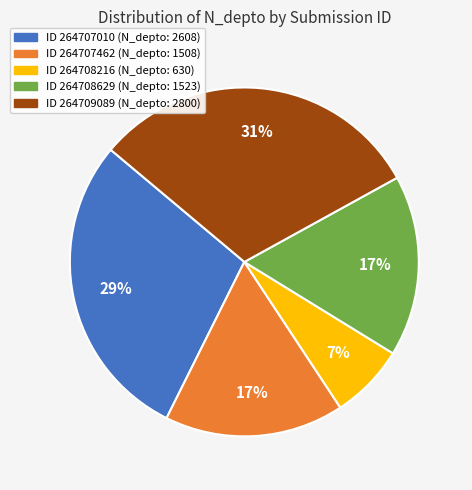

To the nearest percent, what is the difference between the largest and smallest slice percentages?

24%